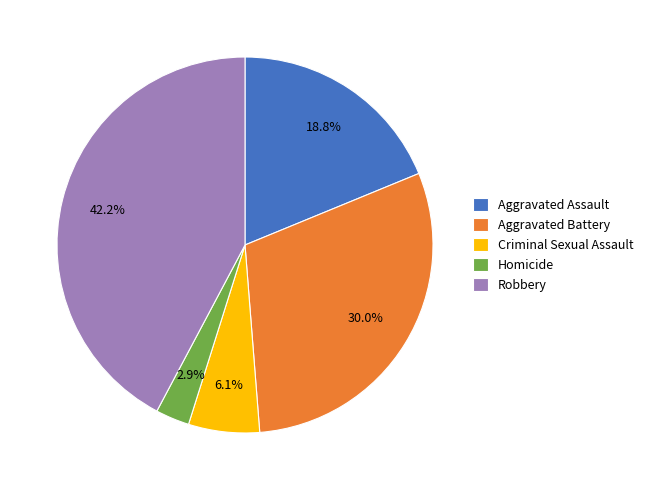

Between Criminal Sexual Assault and Robbery, which is larger?

Robbery